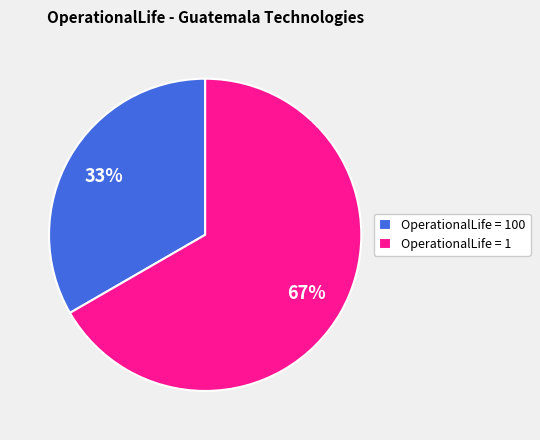

Combined, do OperationalLife = 1 and OperationalLife = 100 account for over 50%?

Yes